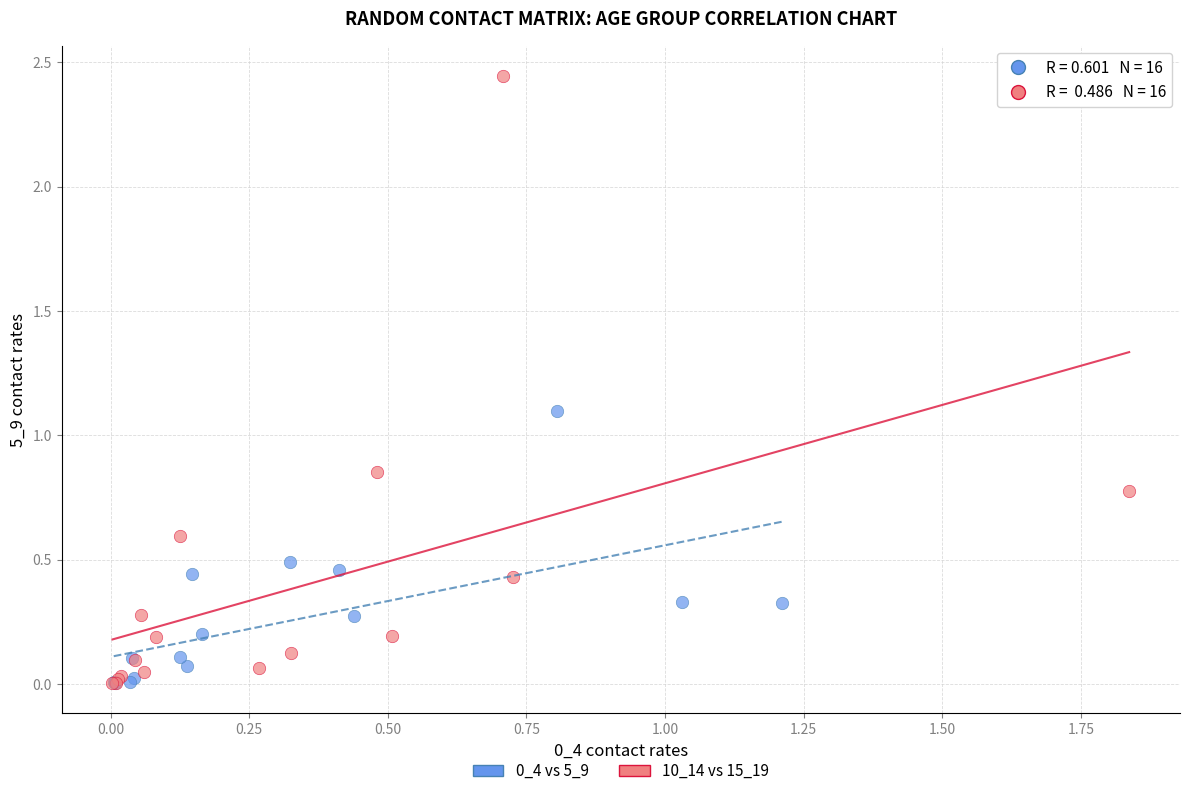

Which series has the widest spread of Y values?

10_14 vs 15_19